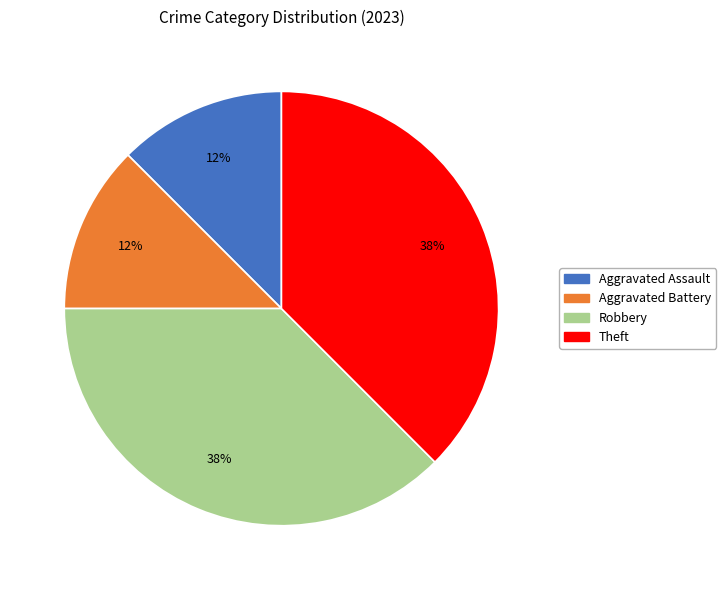

True or false: Robbery accounts for 26% of the total.

False